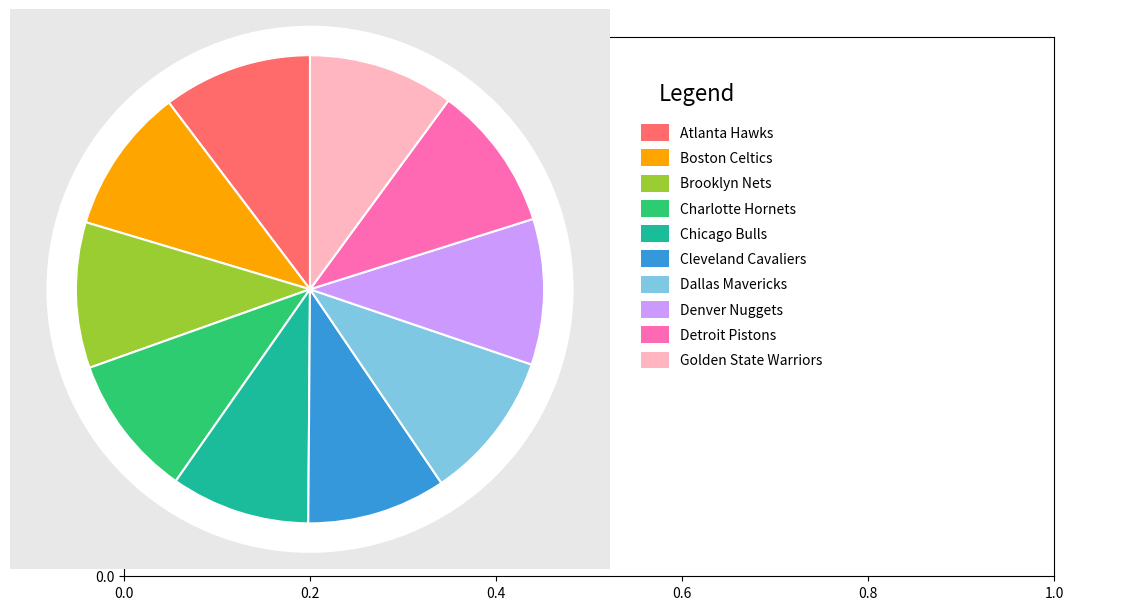

Is there any slice that represents more than half of the pie?

No